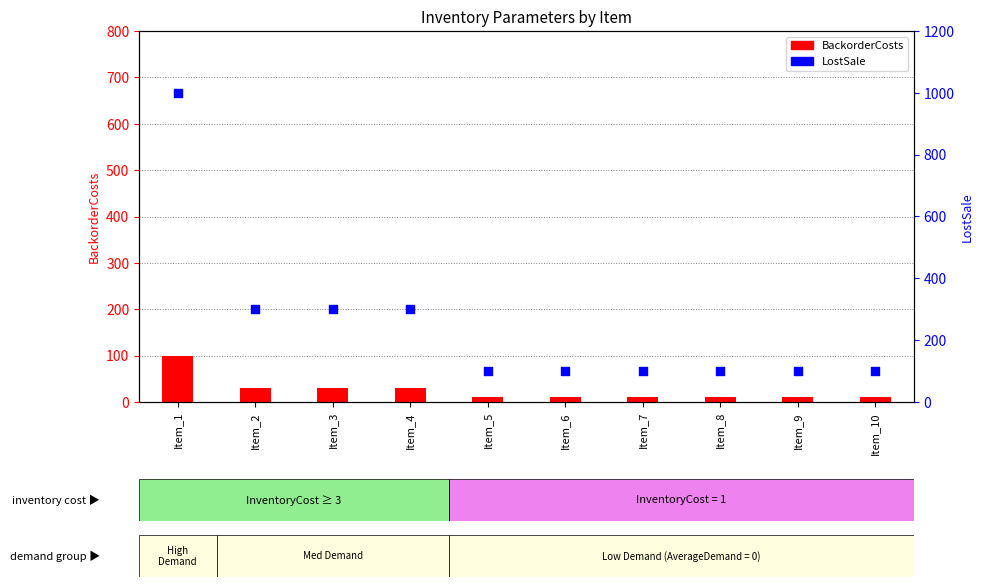

What is the total value across all series at Item_8?

110